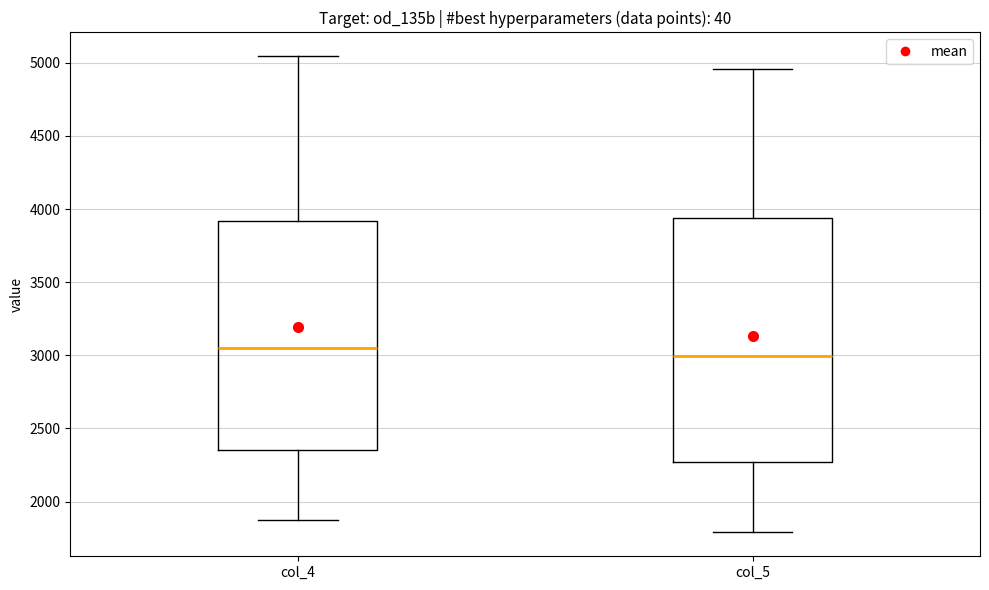

Where is the lower edge of the box for col_5 on the y-axis? The values are not printed on the chart, so give them approximately, as read against the axis.

2250